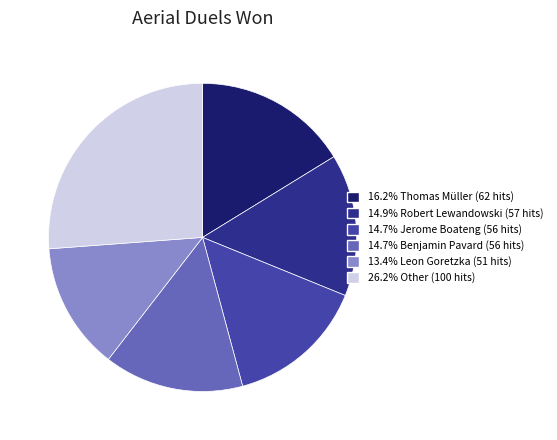

Does any single category account for the majority?

No